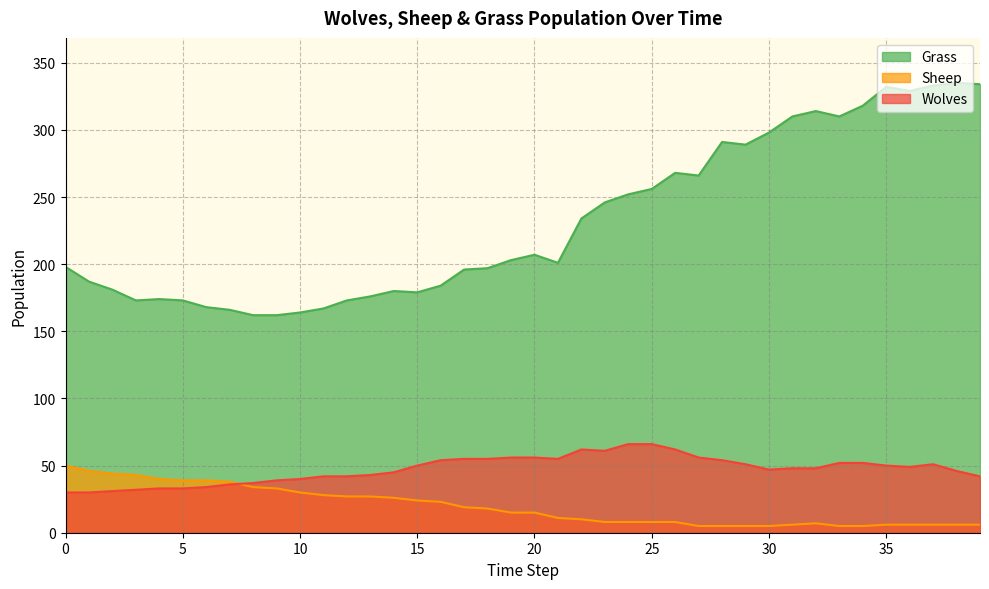

Is it true that Grass equals 100 at 26?

False